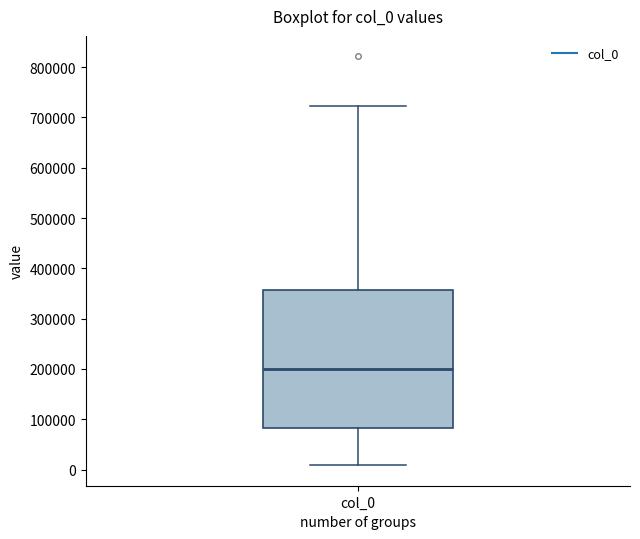

Where does the upper whisker of the box for col_0 end on the y-axis? The values are not printed on the chart, so give them approximately, as read against the axis.

720000